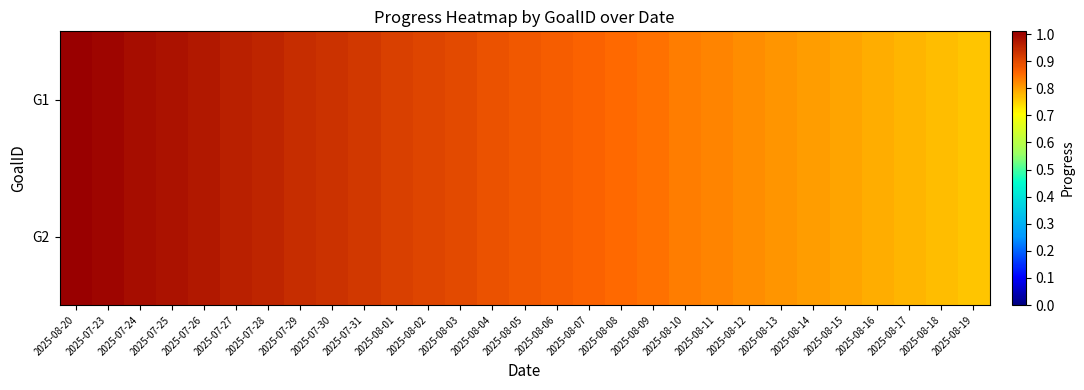

Count the number of data series in this chart.

2